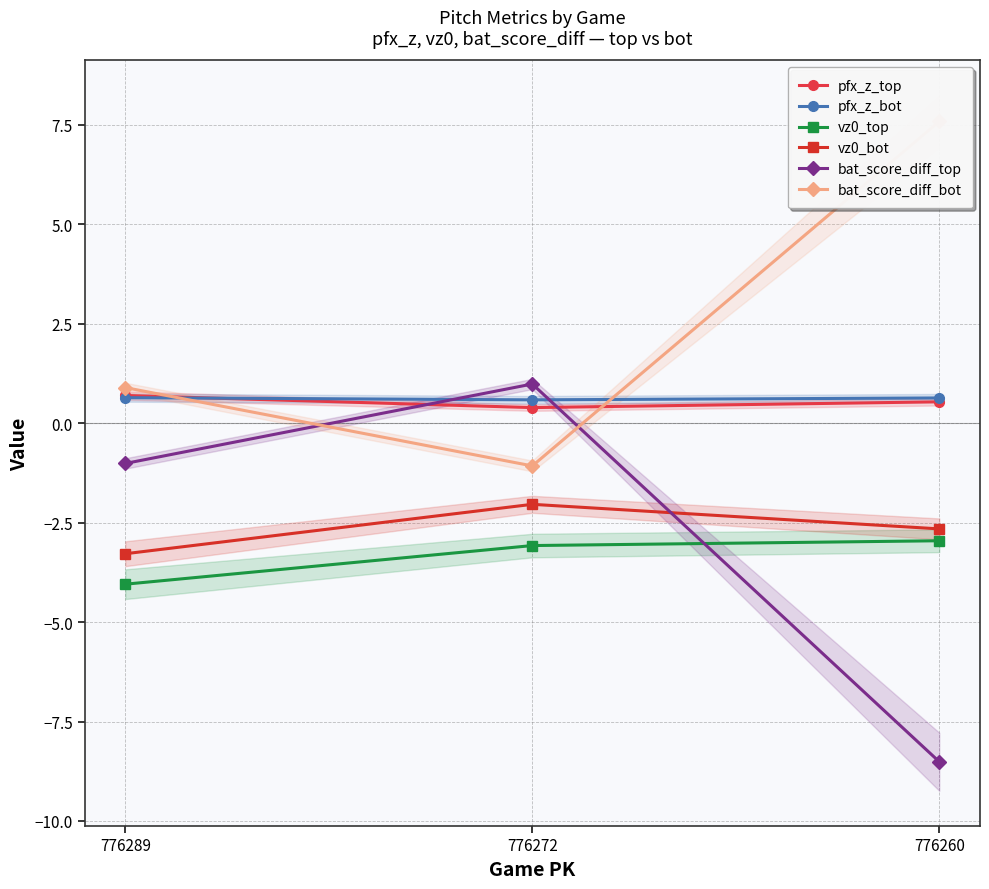

Reading right to left, extract all data points from this chart.

pfx_z_top: 0.5	0.4	0.7
pfx_z_bot: 0.6	0.6	0.6
vz0_top: -3.0	-3.1	-4.0
vz0_bot: -2.7	-2.0	-3.3
bat_score_diff_top: -8.5	1.0	-1.0
bat_score_diff_bot: 7.6	-1.1	0.9